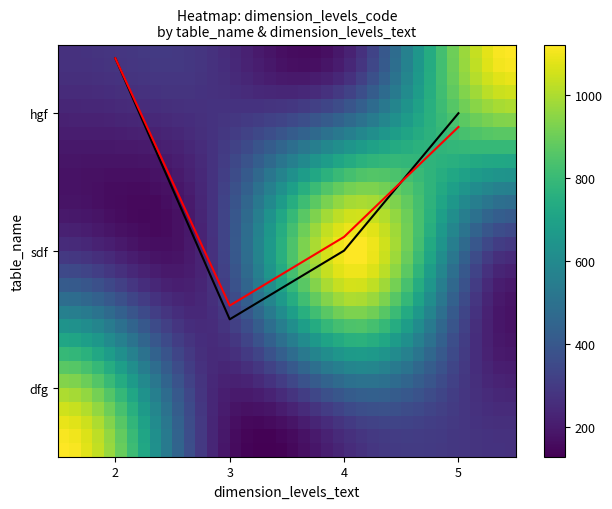

Between dimension_levels_text and 2, which series saw the biggest shift?

dimension_levels_code